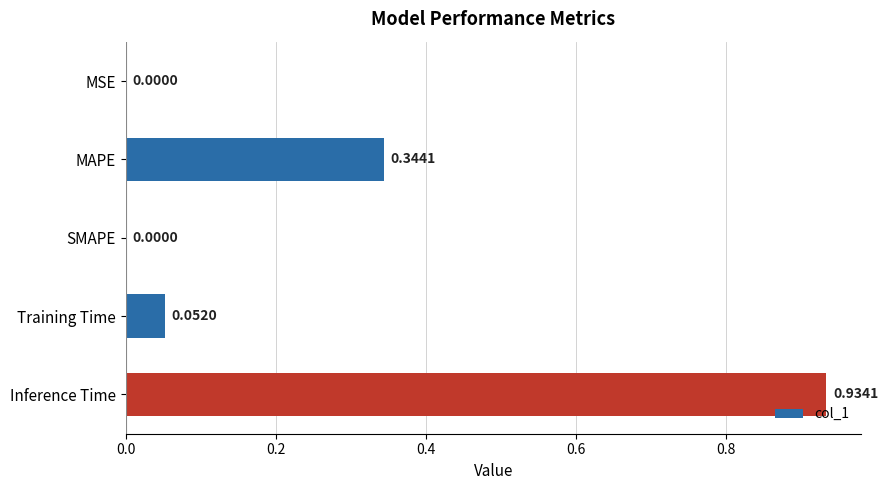

Which category has the highest value across all series?

Inference Time